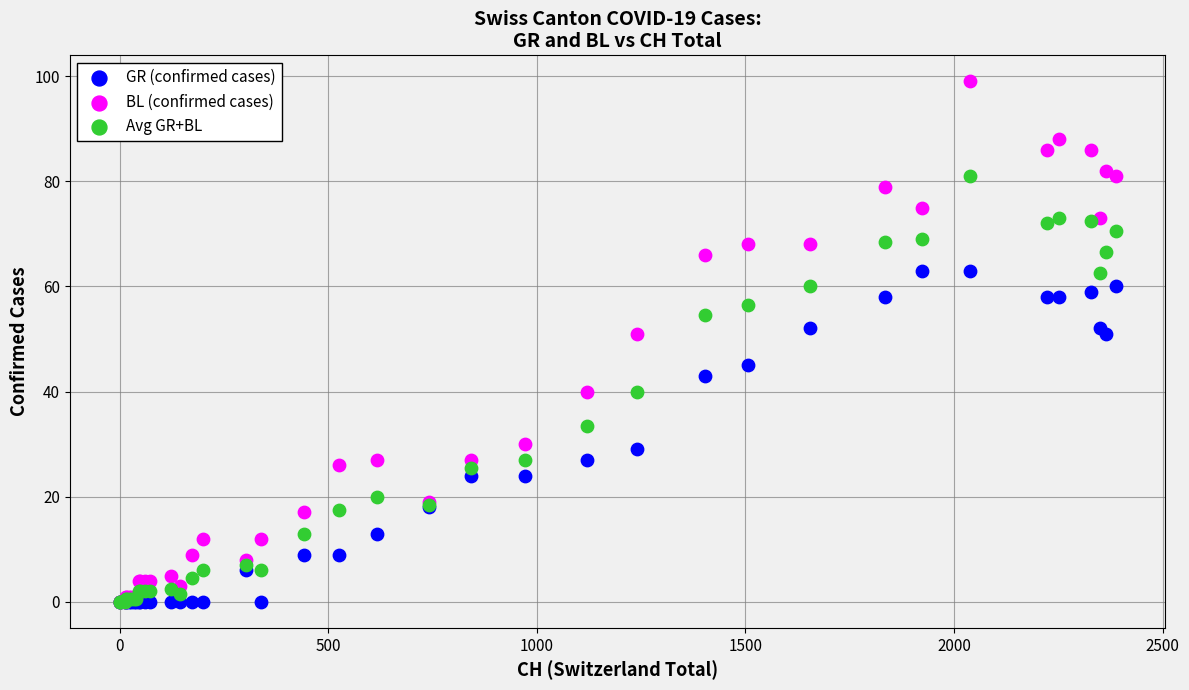

Which series reaches the maximum Y coordinate?

BL (confirmed cases)